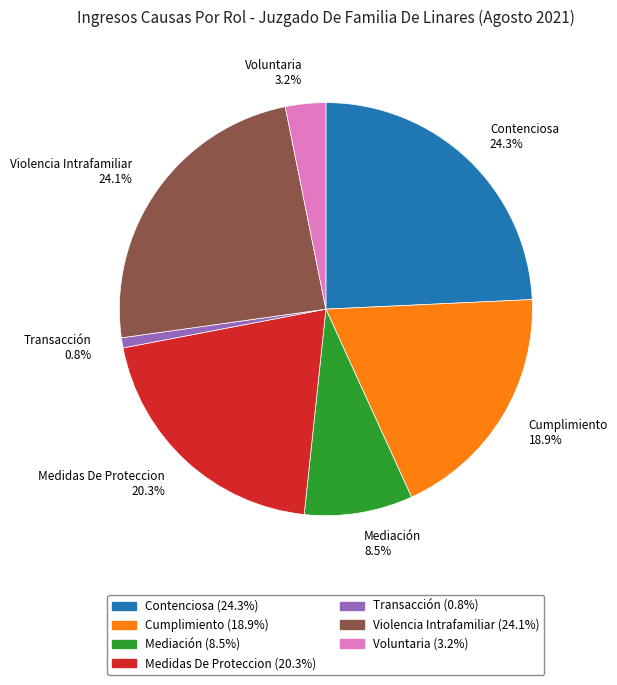

To the nearest percent, what portion does Voluntaria represent?

3%